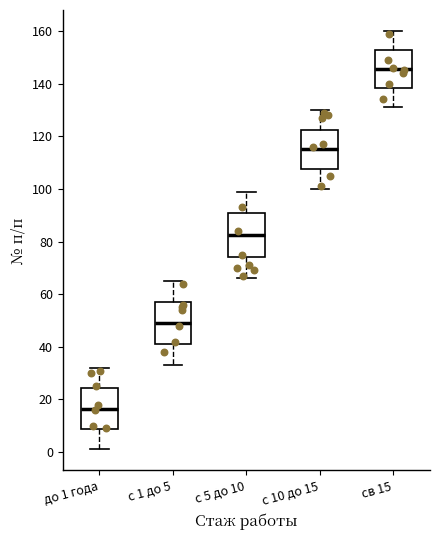

Reading left to right, read every box against the y-axis: the position of its median line, the range the box covers, and the ends of its whiskers. The values are not printed on the chart, so give them approximately, as read against the axis.

до 1 года: median 16, box 8 to 24, whiskers 2 to 32
с 1 до 5: median 50, box 42 to 58, whiskers 34 to 66
с 5 до 10: median 82, box 74 to 90, whiskers 66 to 100
с 10 до 15: median 116, box 108 to 122, whiskers 100 to 130
св 15: median 146, box 138 to 152, whiskers 132 to 160